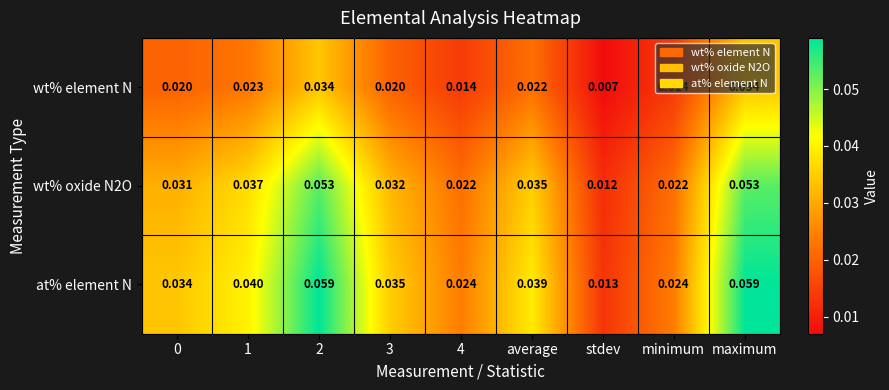

Is the value of at% element N at 3 greater than the value of wt% oxide N2O at 1?

No